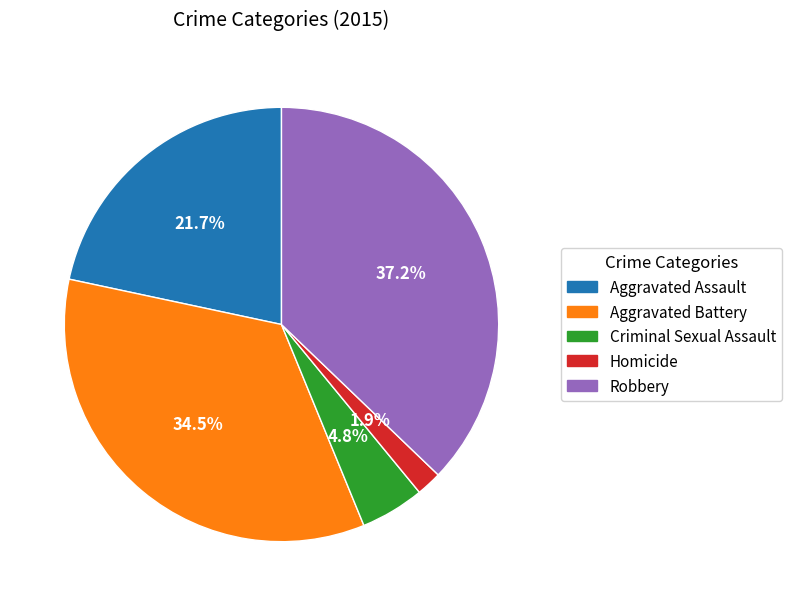

To the nearest percent, what is the difference between the largest and smallest slice percentages?

35%